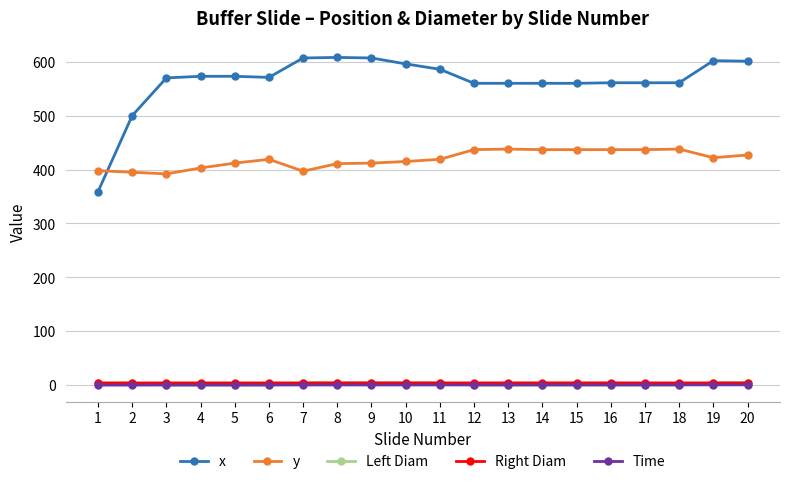

What is the spread (max minus min) of values at 7?

606.5